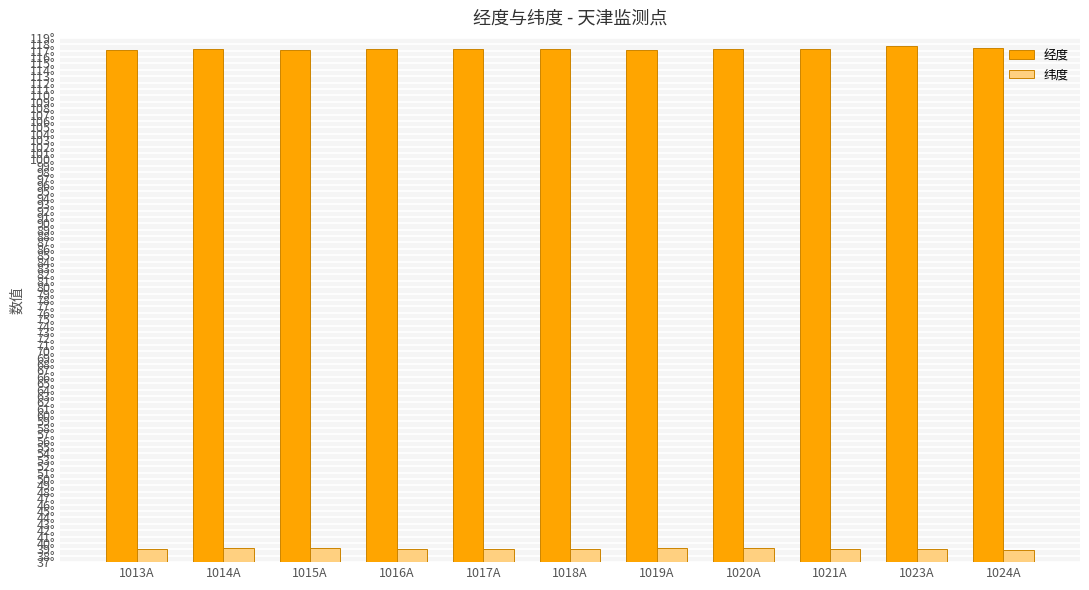

The 经度 series shows 117.3 at 1021A. True or false?

True